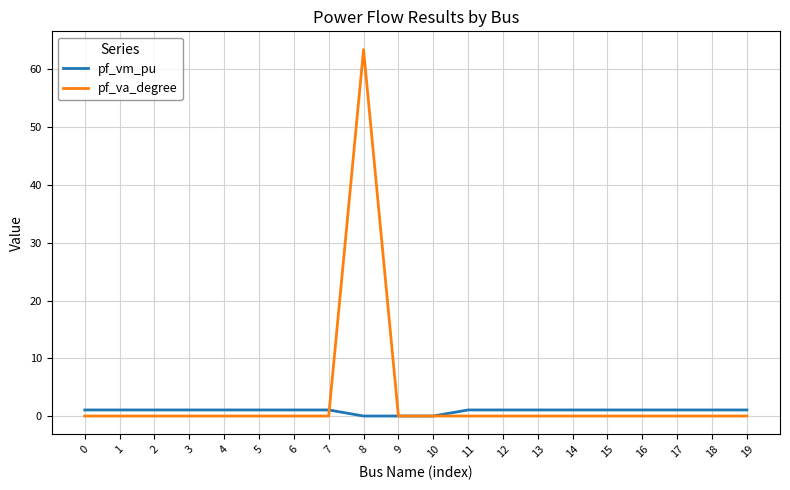

List the series in order of their peak value, highest first.

pf_va_degree, pf_vm_pu